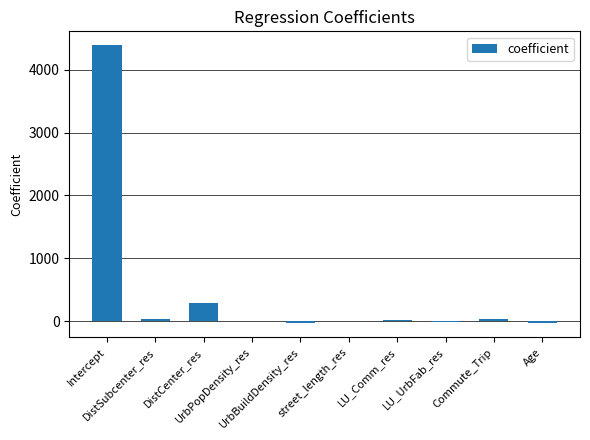

What is the change in value from LU_Comm_res to Age?

-48.6